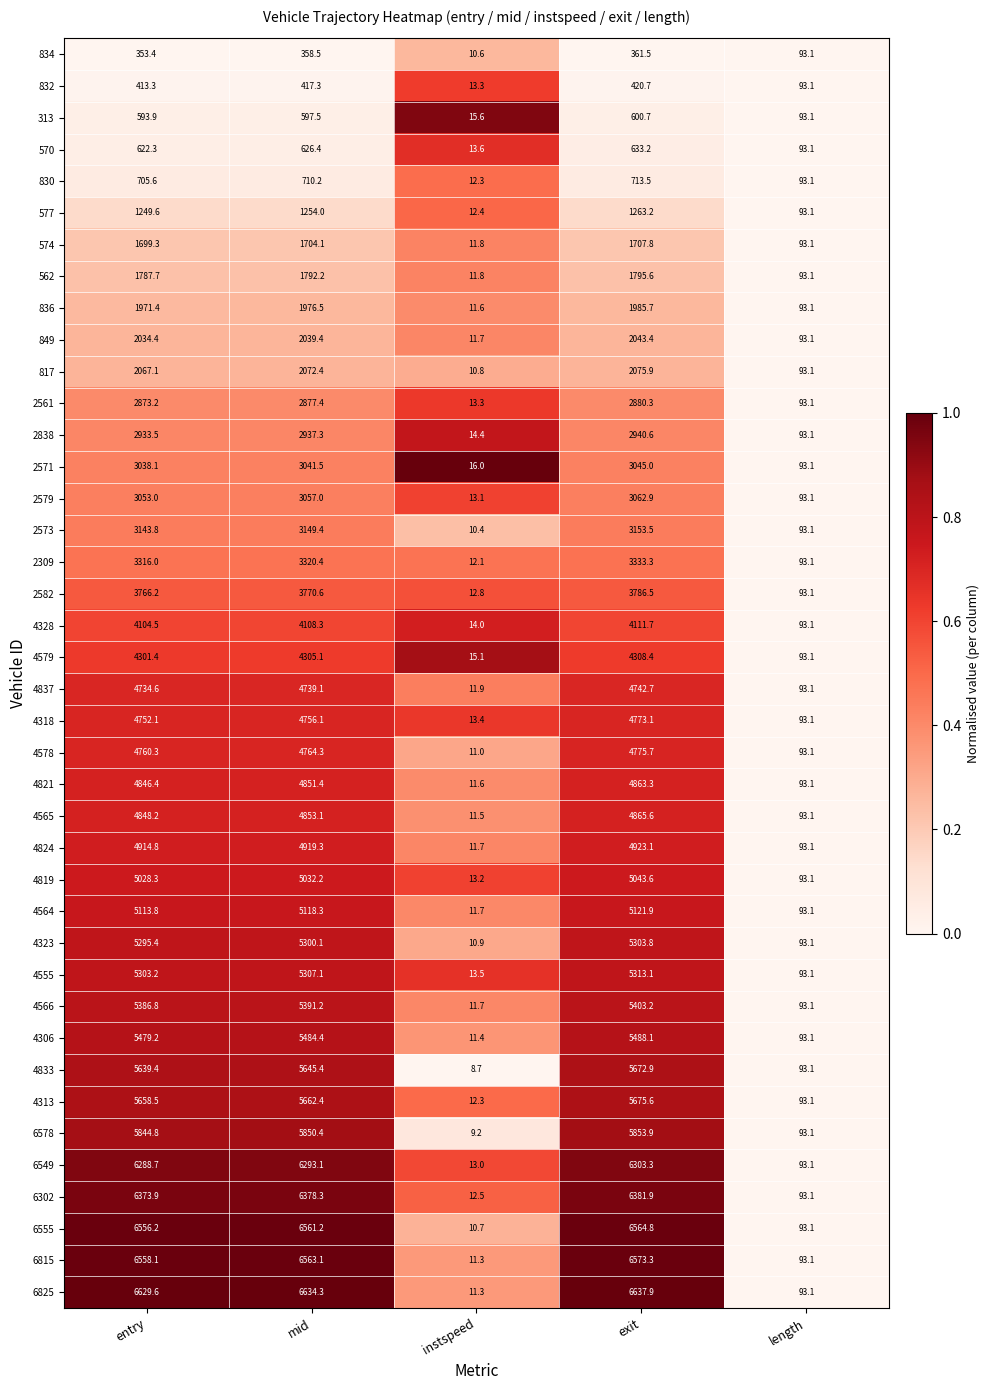

What is the sum of all 4837 values?

14321.4